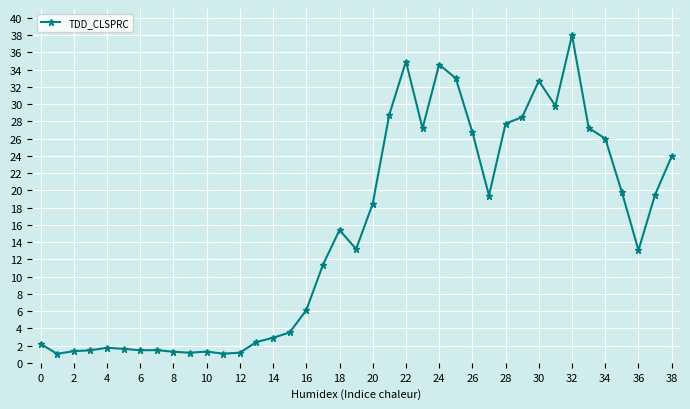

True or false: the data has more than 0 interior local peaks.

True